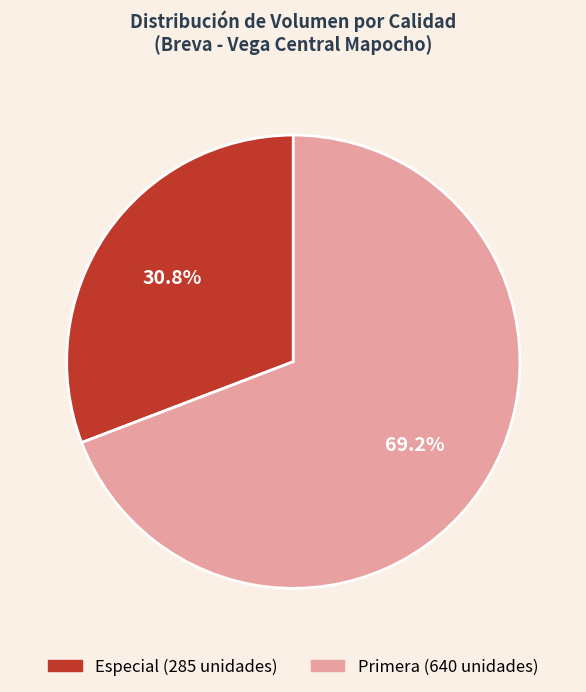

Is there any slice that represents more than half of the pie?

Yes